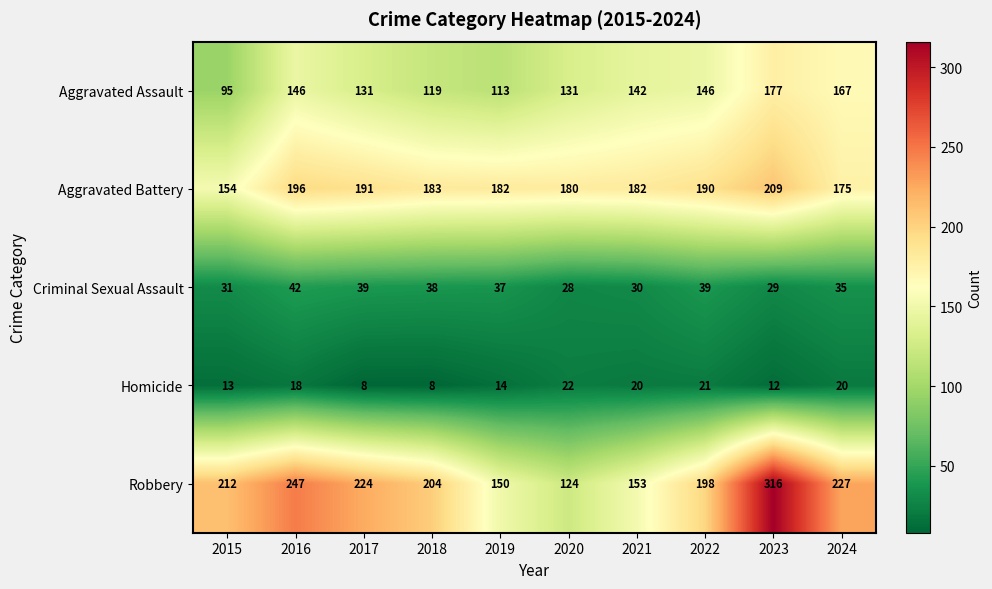

What is the average value of the Criminal Sexual Assault series?

35